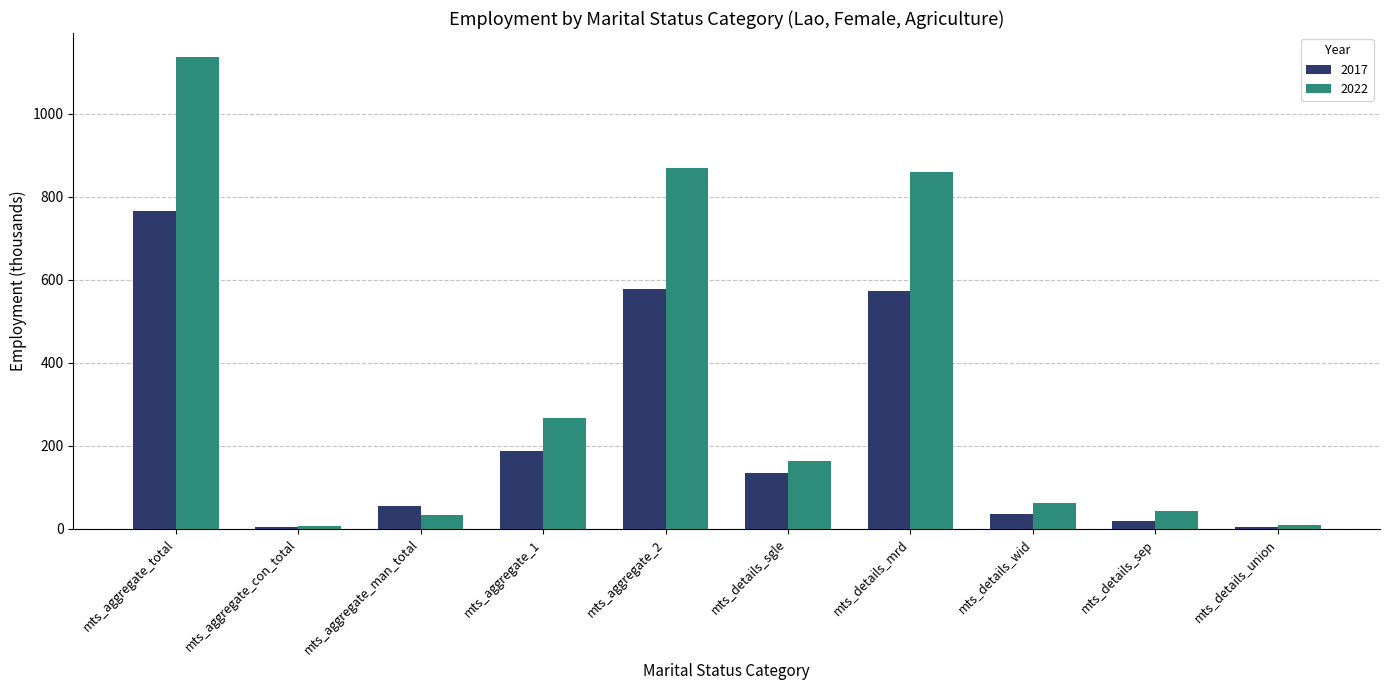

What position from the left is mts_details_sep?

9